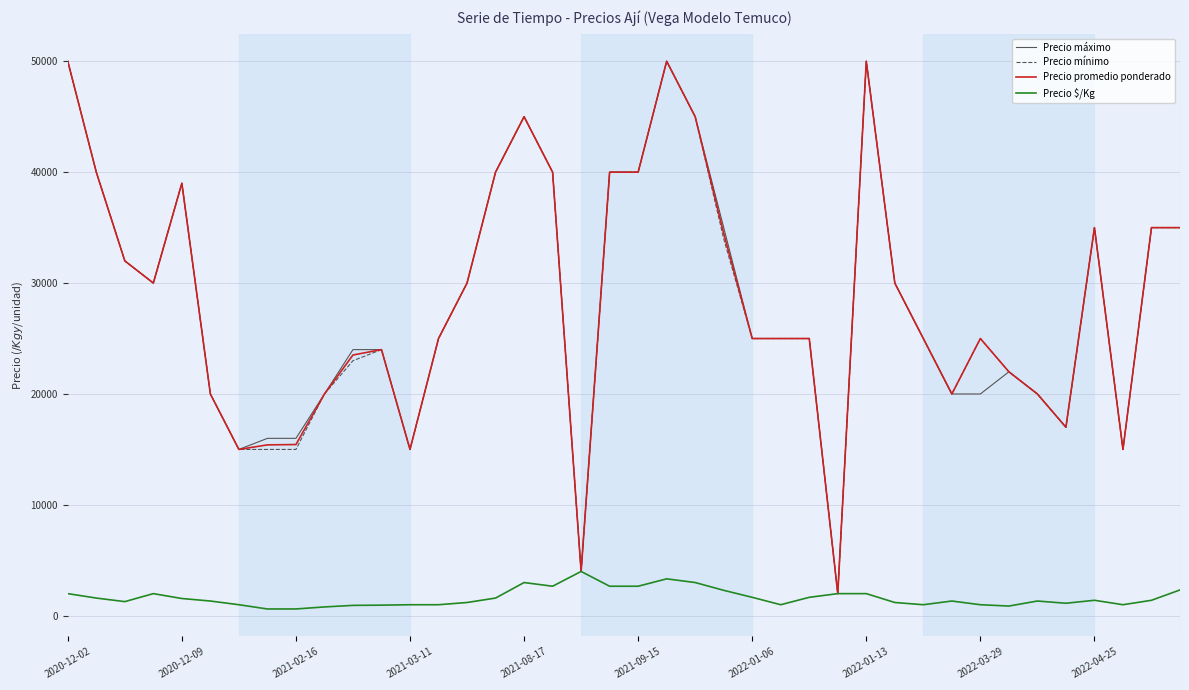

What is the maximum value shown in the chart?

50000